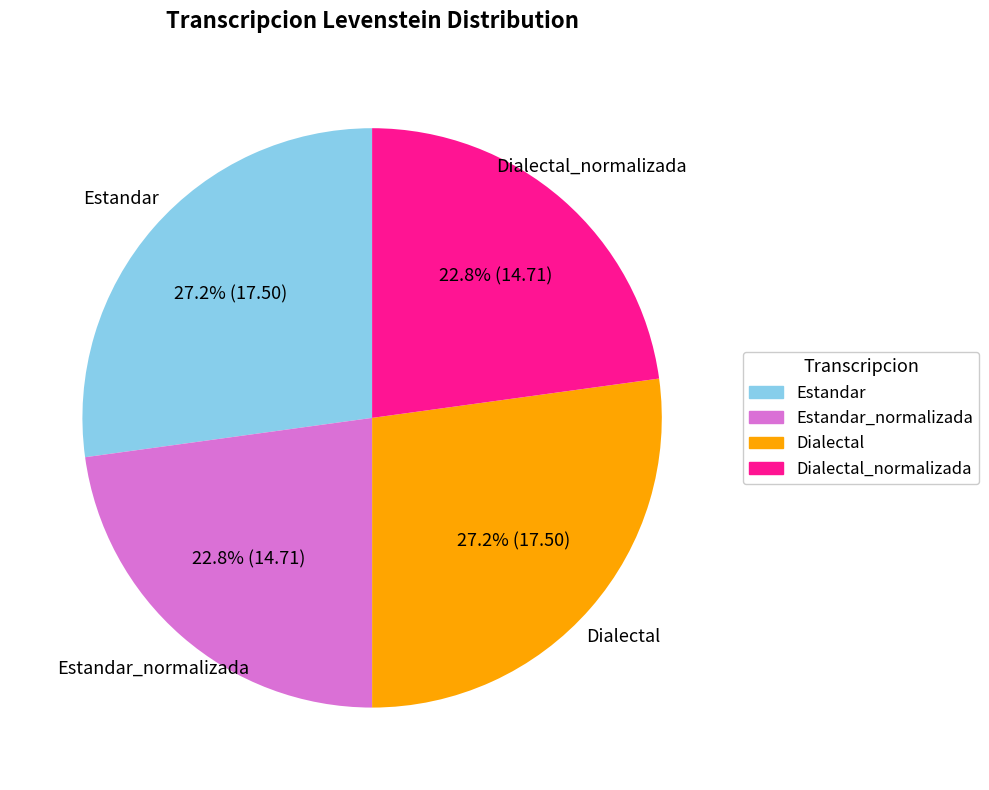

To the nearest percent, what is the difference between the largest and smallest slice percentages?

4%